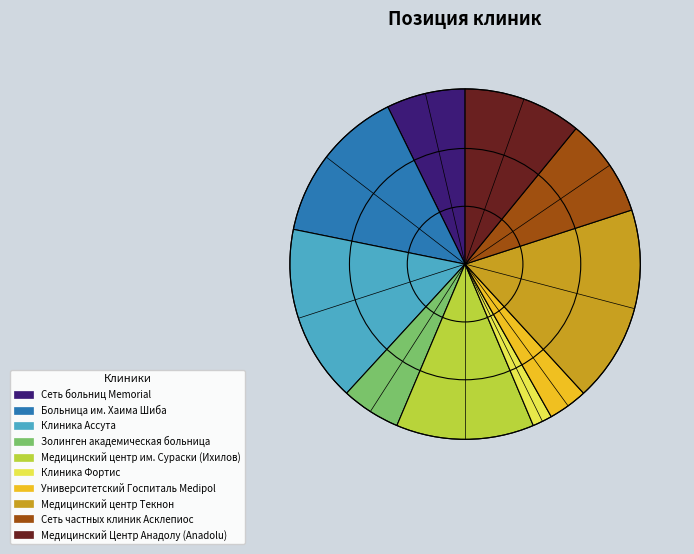

Does Клиника Ассута represent more than half of the total?

No